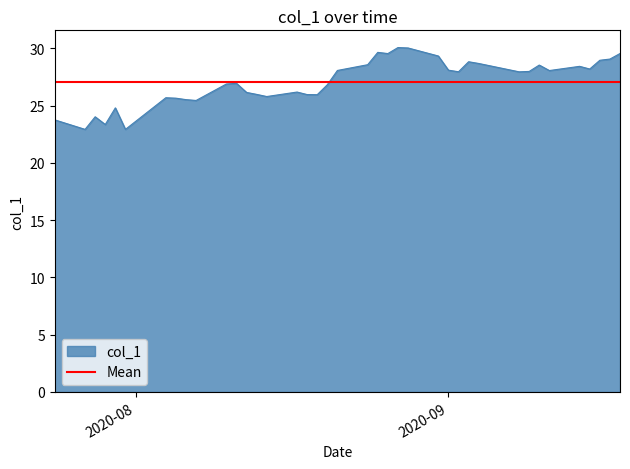

How many points are higher than both their immediate neighbors (excluding endpoints)?

10